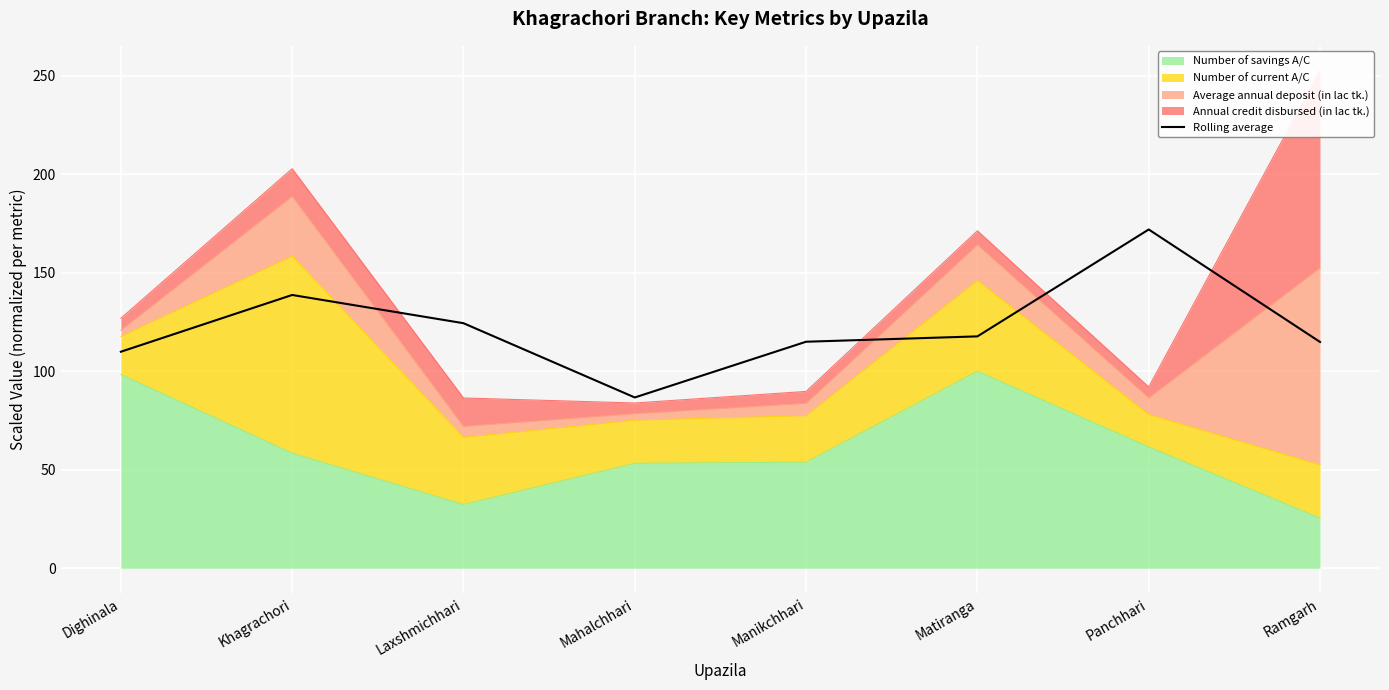

What is the change in value from Khagrachori to Laxshmichhari?

-14.3